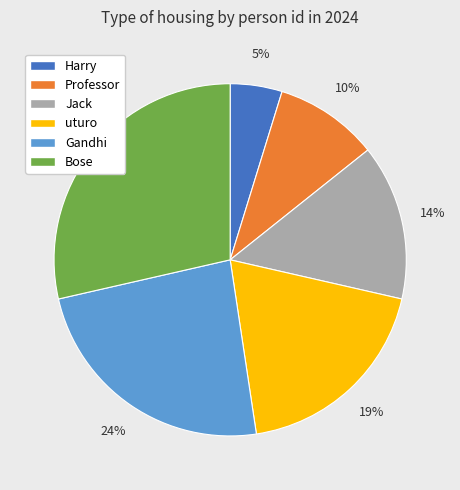

Count the number of slices in the pie.

6